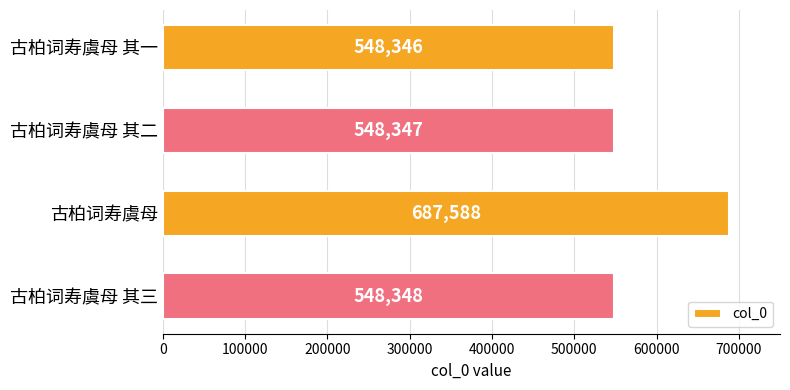

How many bars are there in total?

4